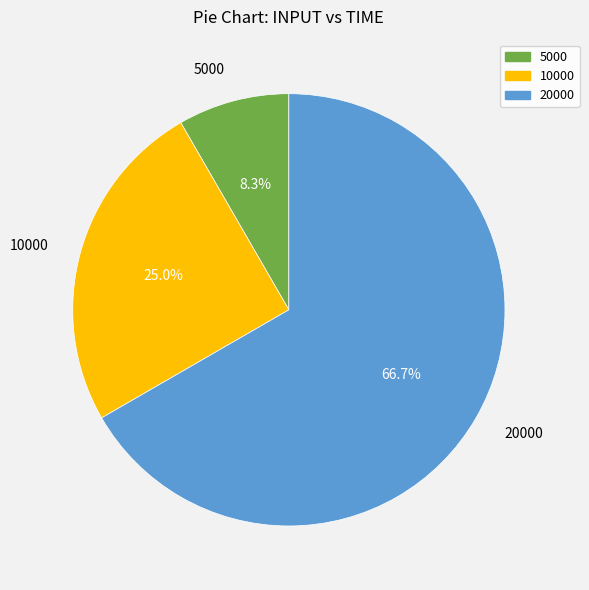

Is the sum of 10000 and 5000 greater than half?

No